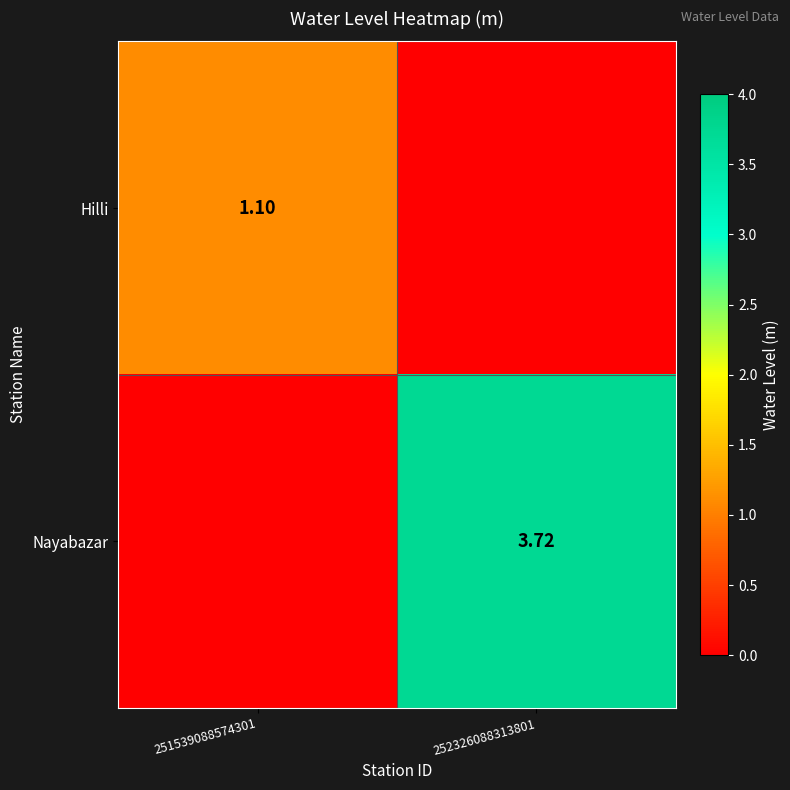

At which label is Hilli closest to 0?

252326088313801